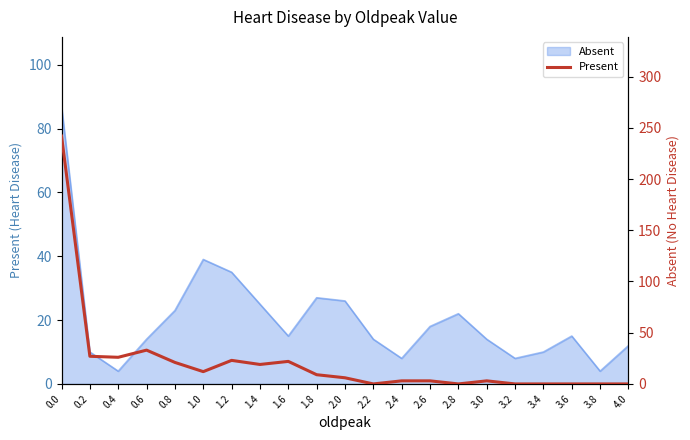

Read the value at 3.0, to the nearest 5.

5